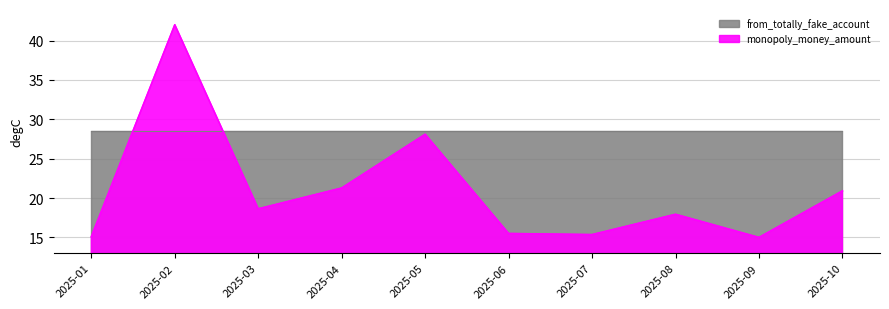

What is the sum of all values?

209.8